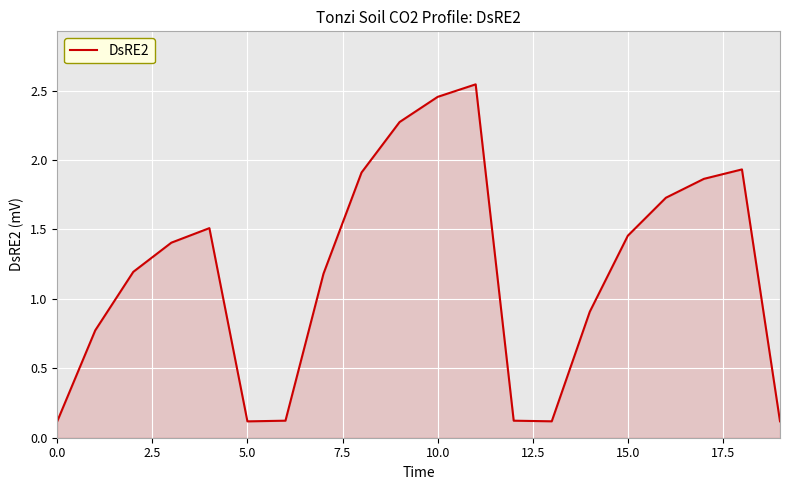

What is the difference between the maximum and minimum values?

2.4